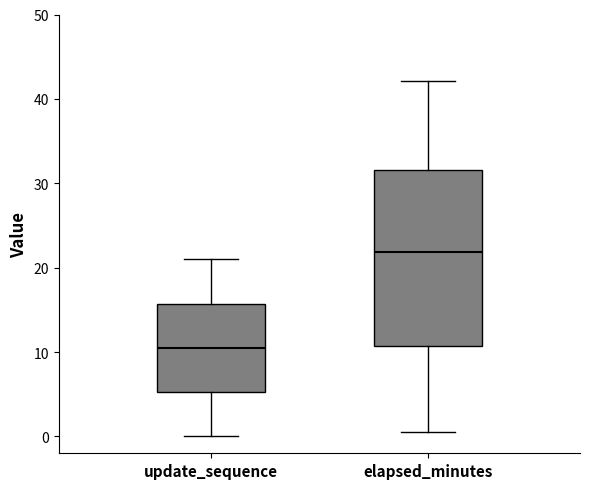

Which box is the tallest, from its lower edge to its upper edge?

elapsed_minutes